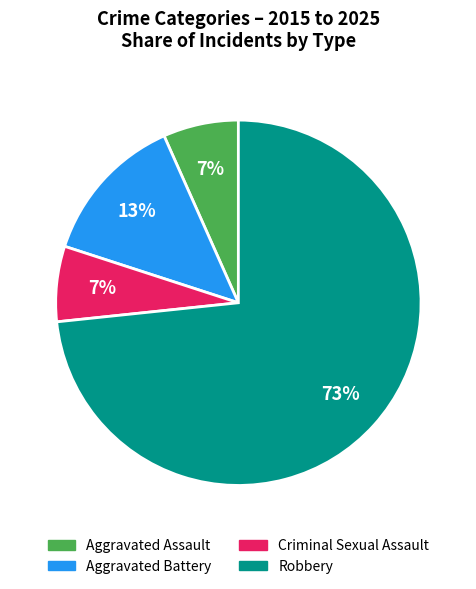

Does Criminal Sexual Assault account for over 50% of the chart?

No